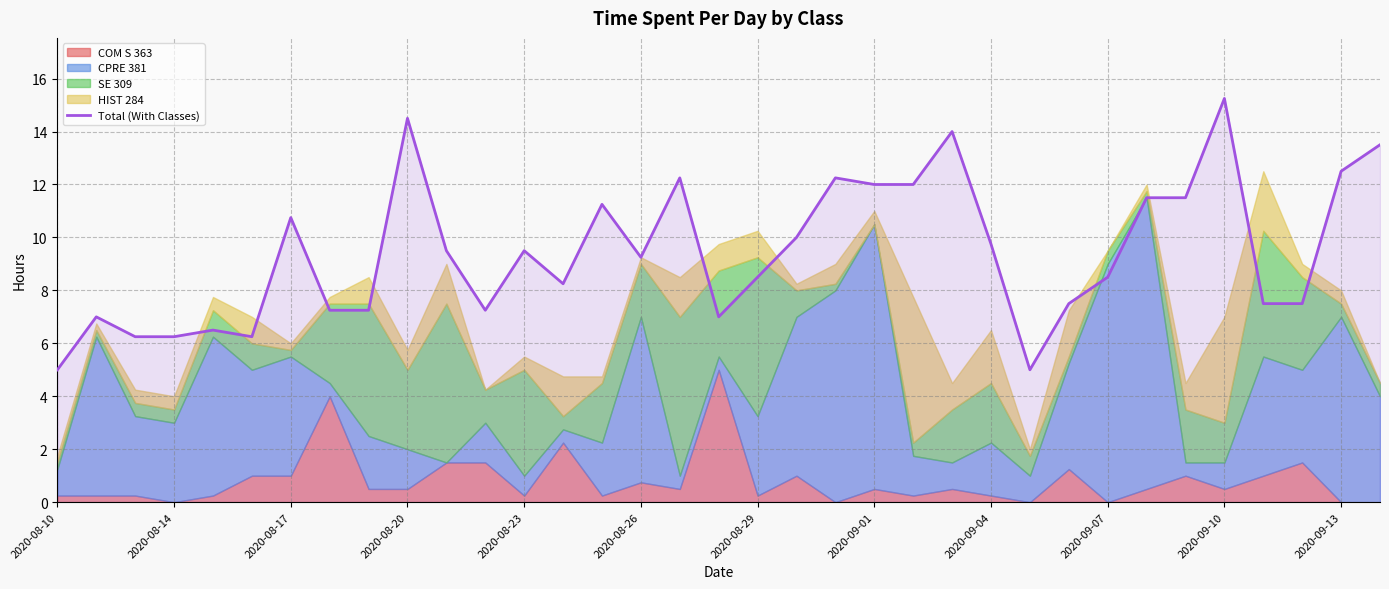

Which category has the highest value in the Total (With Classes) series?

2020-09-10